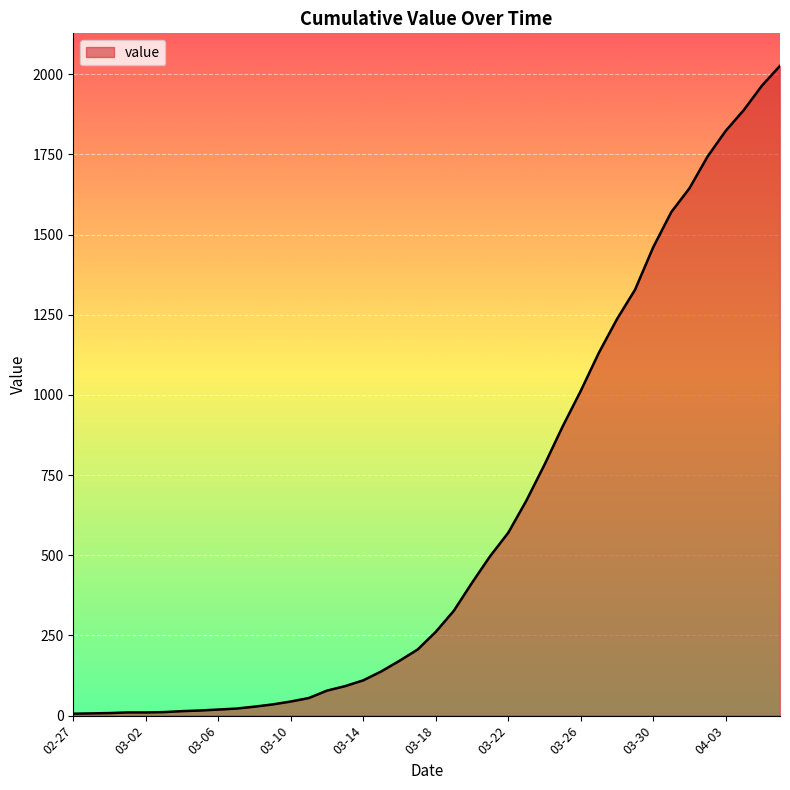

What is the maximum value shown in the chart?

2026